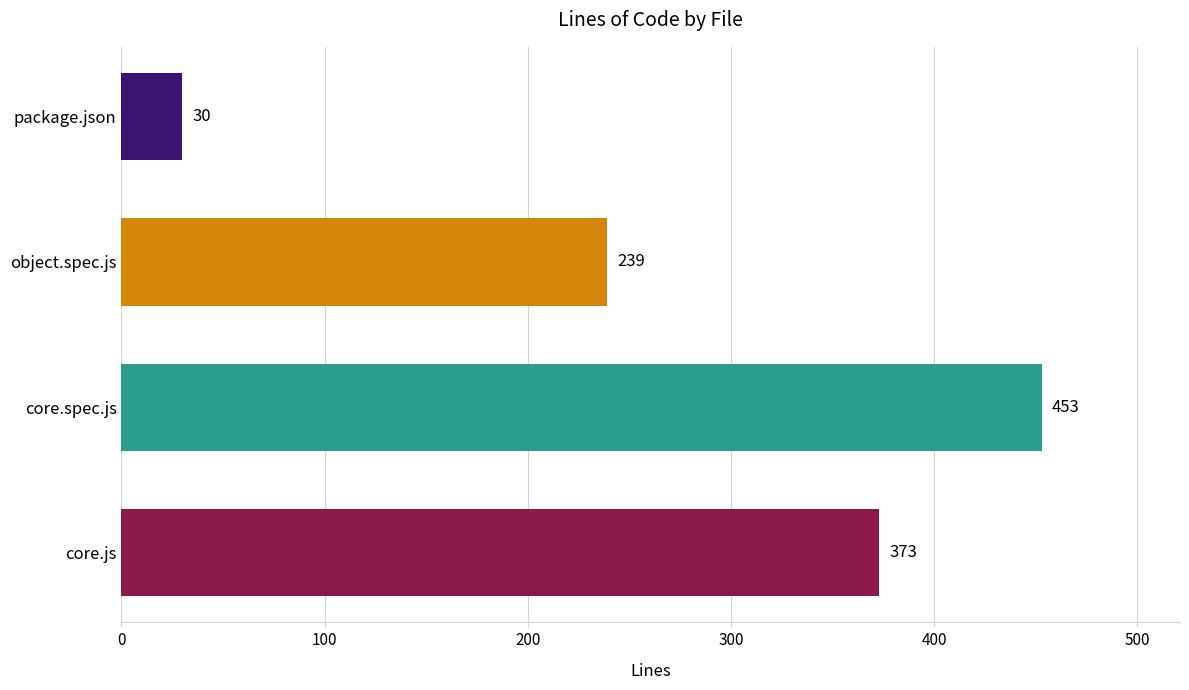

At which category does the chart reach its peak across all series?

core.spec.js